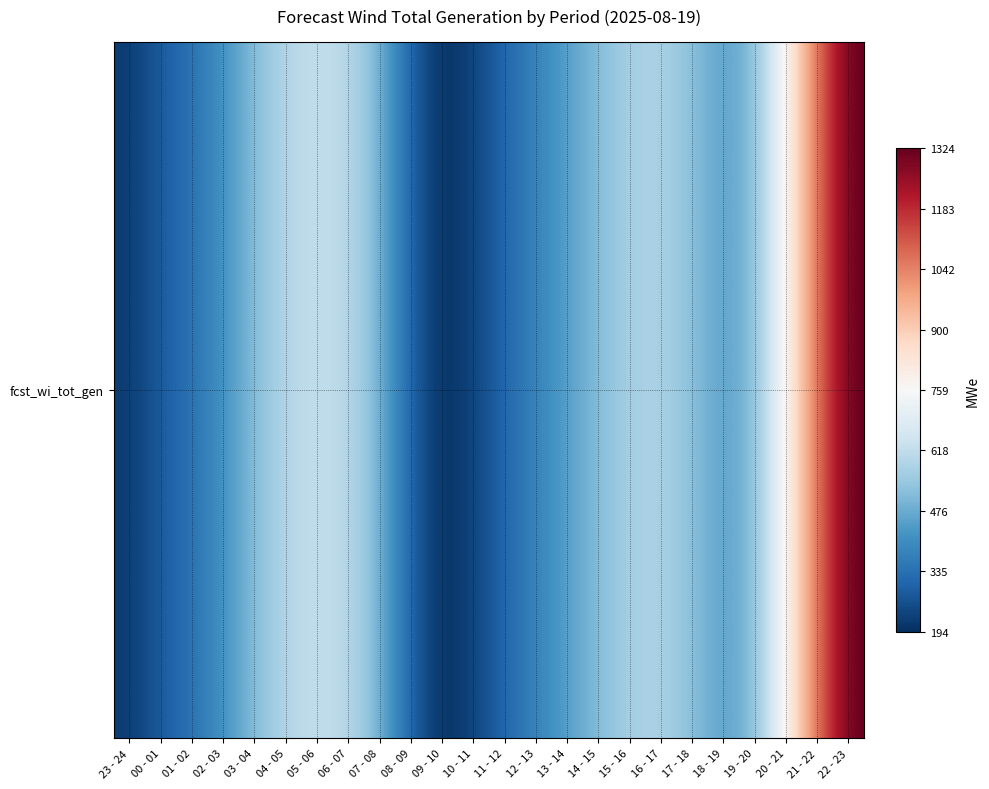

What is the average value?

513